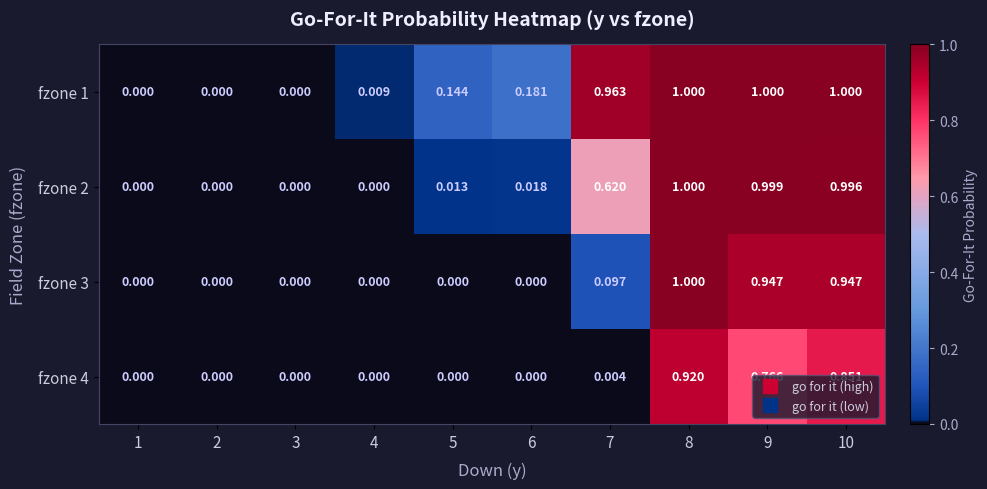

Is the value of fzone 1 at 2 greater than the value of fzone 3 at 8?

No